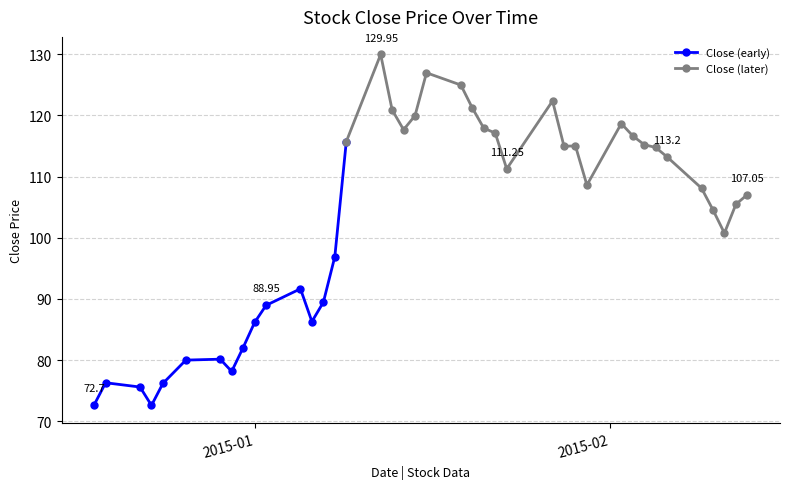

Rank the categories by value from lowest to highest.

2014-12-23, 2014-12-18, 2014-12-22, 2014-12-24, 2014-12-19, 2014-12-30, 2014-12-26, 2014-12-29, 2014-12-31, 2015-01-01, 2015-01-06, 2015-01-02, 2015-01-07, 2015-01-05, 2015-01-08, 2015-02-11, 2015-02-10, 2015-02-12, 2015-02-13, 2015-02-09, 2015-01-30, 2015-01-23, 2015-02-06, 2015-02-05, 2015-01-28, 2015-01-29, 2015-02-04, 2015-01-09, 2015-02-03, 2015-01-22, 2015-01-14, 2015-01-21, 2015-02-02, 2015-01-15, 2015-01-13, 2015-01-20, 2015-01-27, 2015-01-19, 2015-01-16, 2015-01-12